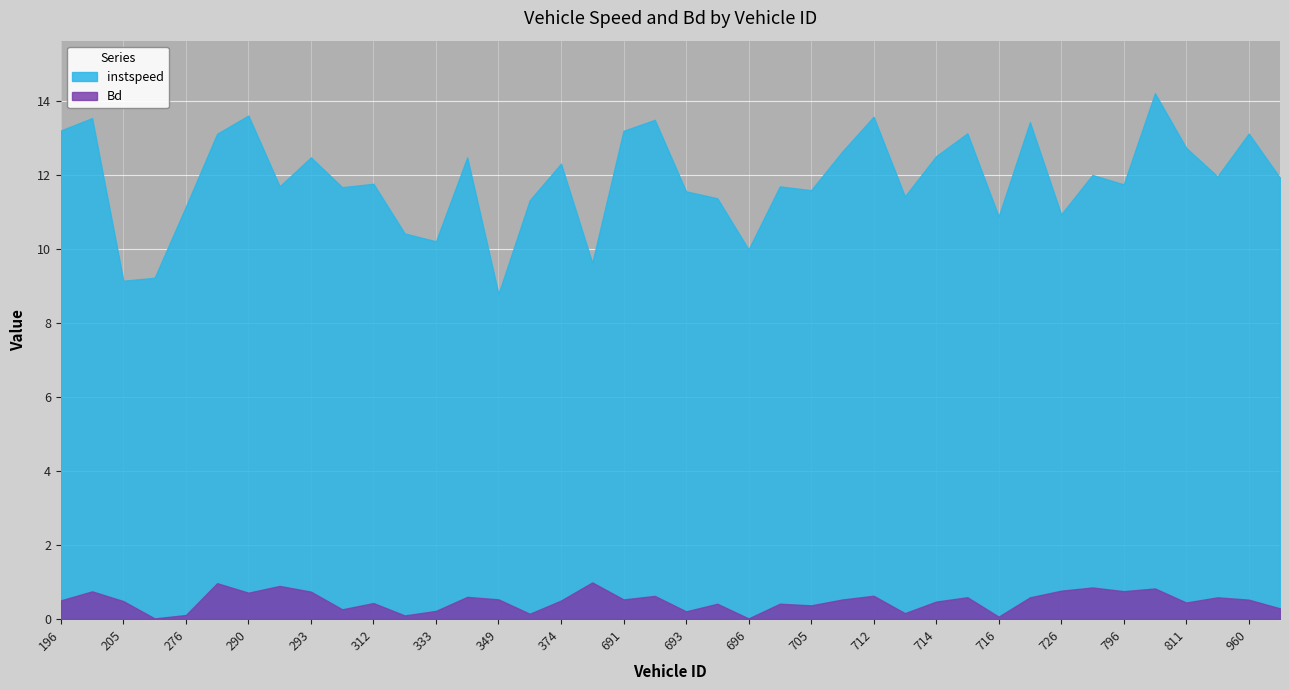

What value does the Bd series have at 291.0?

0.9